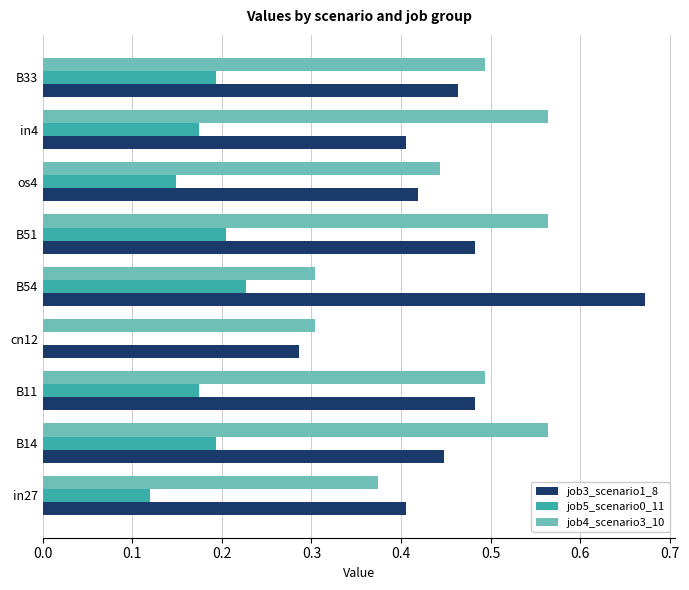

At which category does the chart reach its peak across all series?

B54